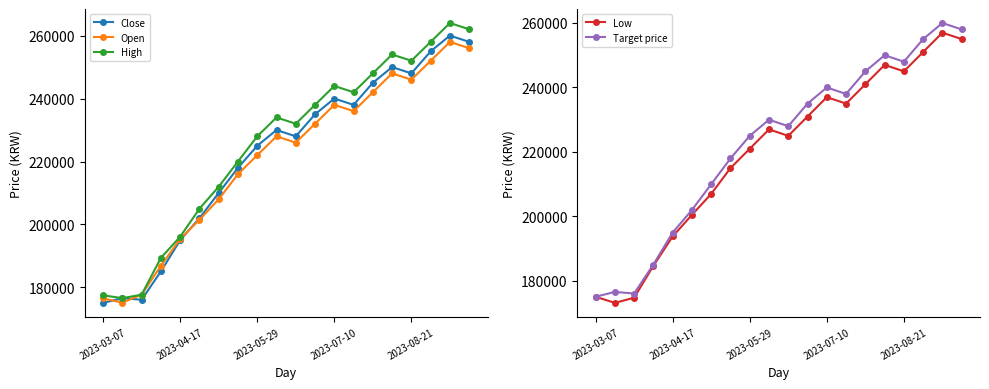

Is the value of Close at 2023-03-07 greater than the value of High at 18?

No